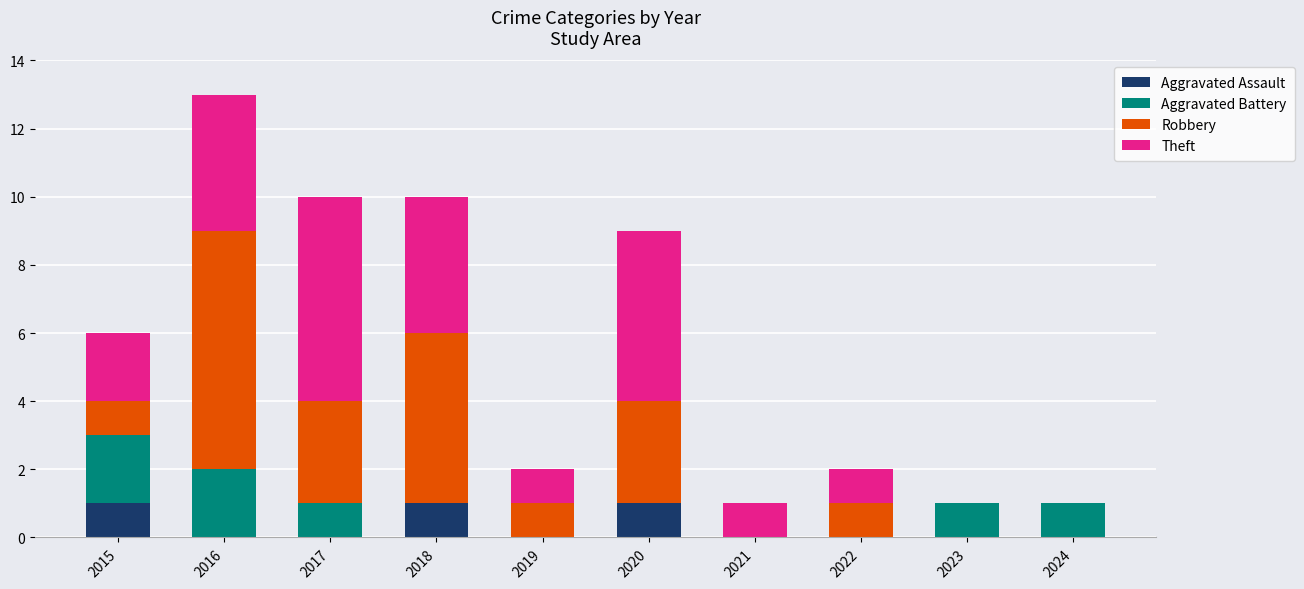

Are the bars horizontal?

No